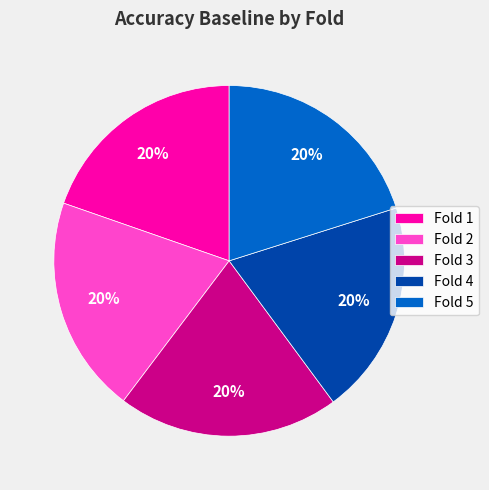

Is there any slice that represents more than half of the pie?

No